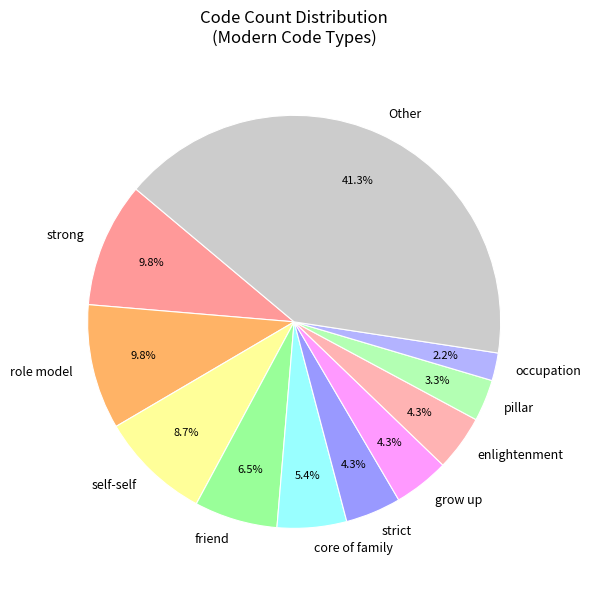

What is the ratio of the value at strong to the value at core of family?

1.8